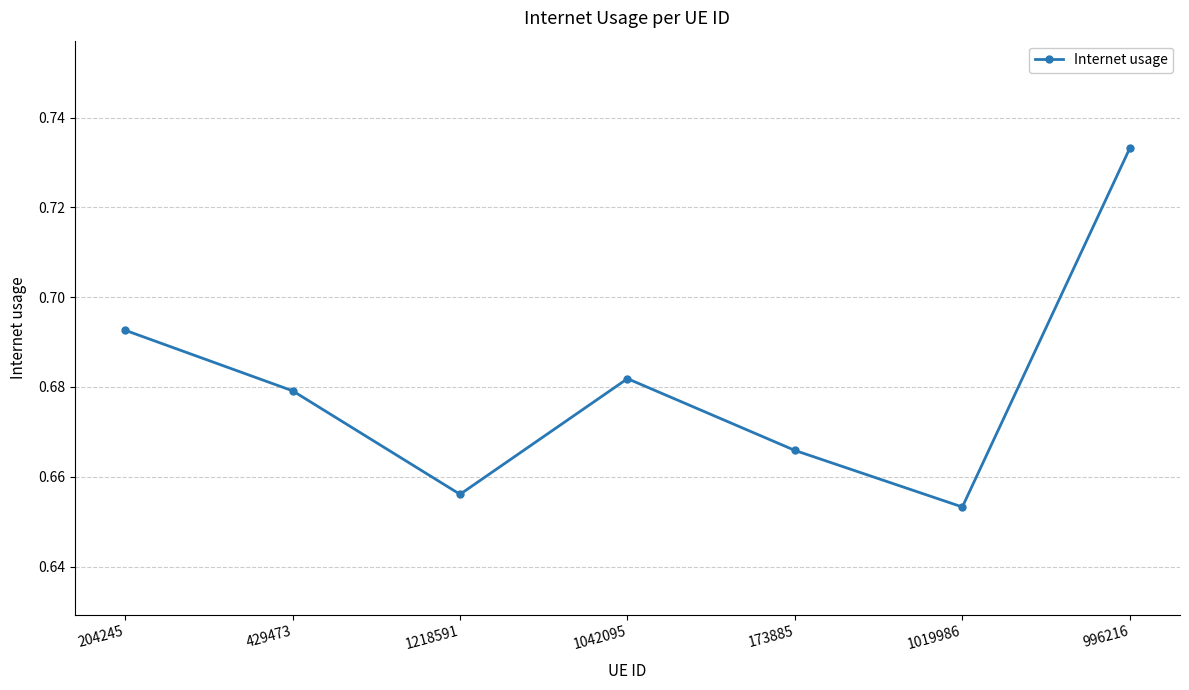

Where is the data nearest to the value 0?

1019986